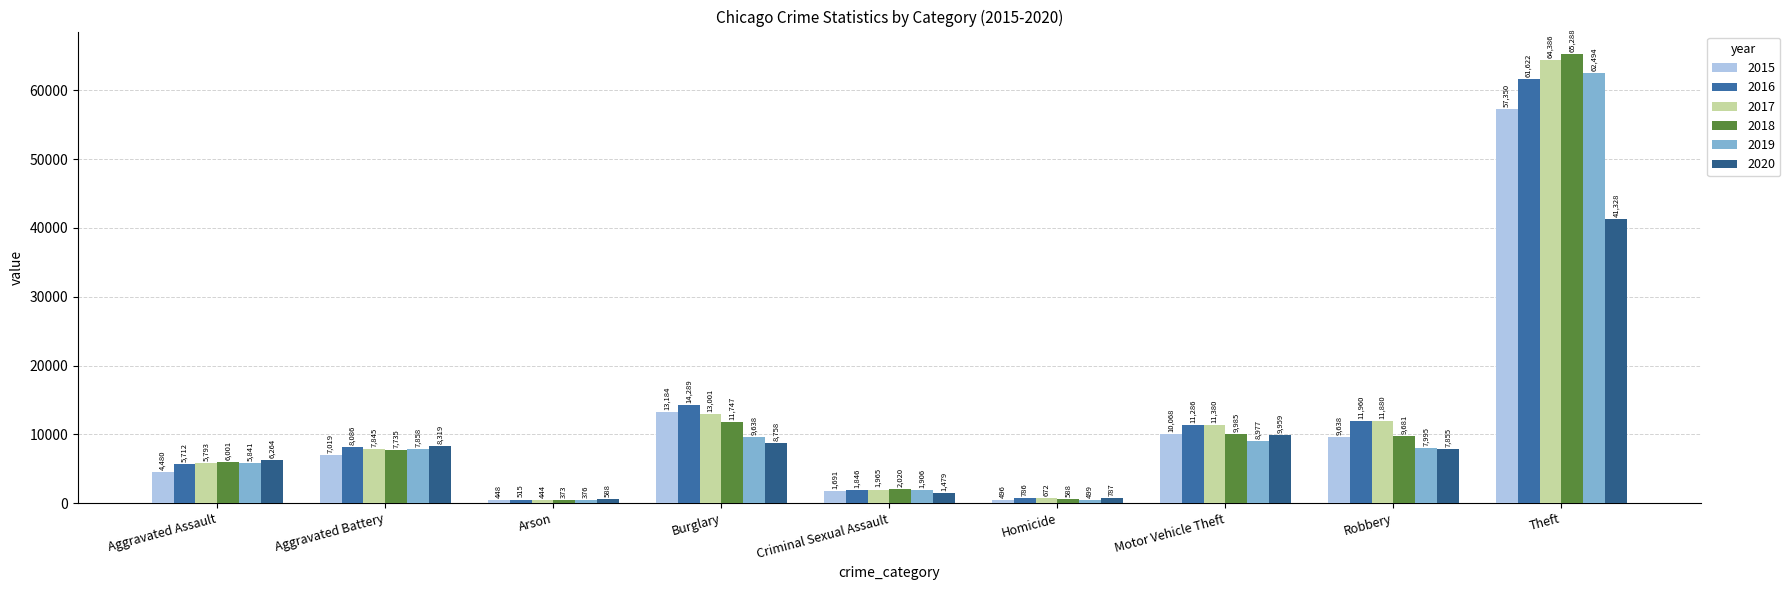

What are all the series names shown in the legend?

2015, 2016, 2017, 2018, 2019, 2020